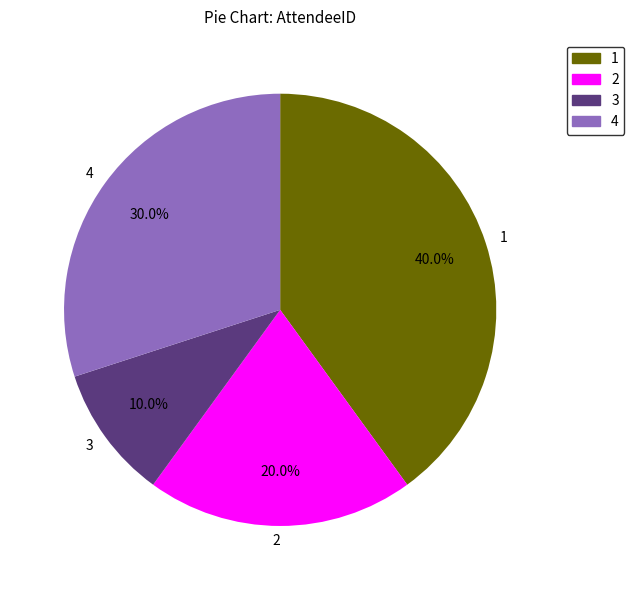

Combined, do 4 and 3 account for over 50%?

No